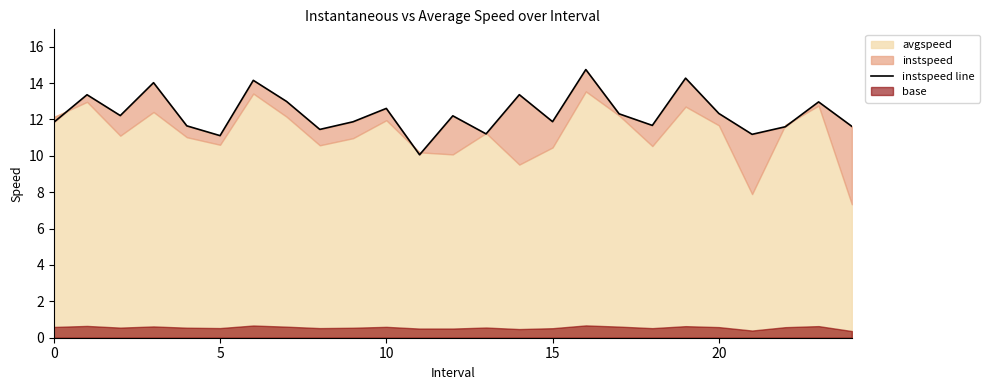

True or false: the data has more than 0 interior local peaks.

True